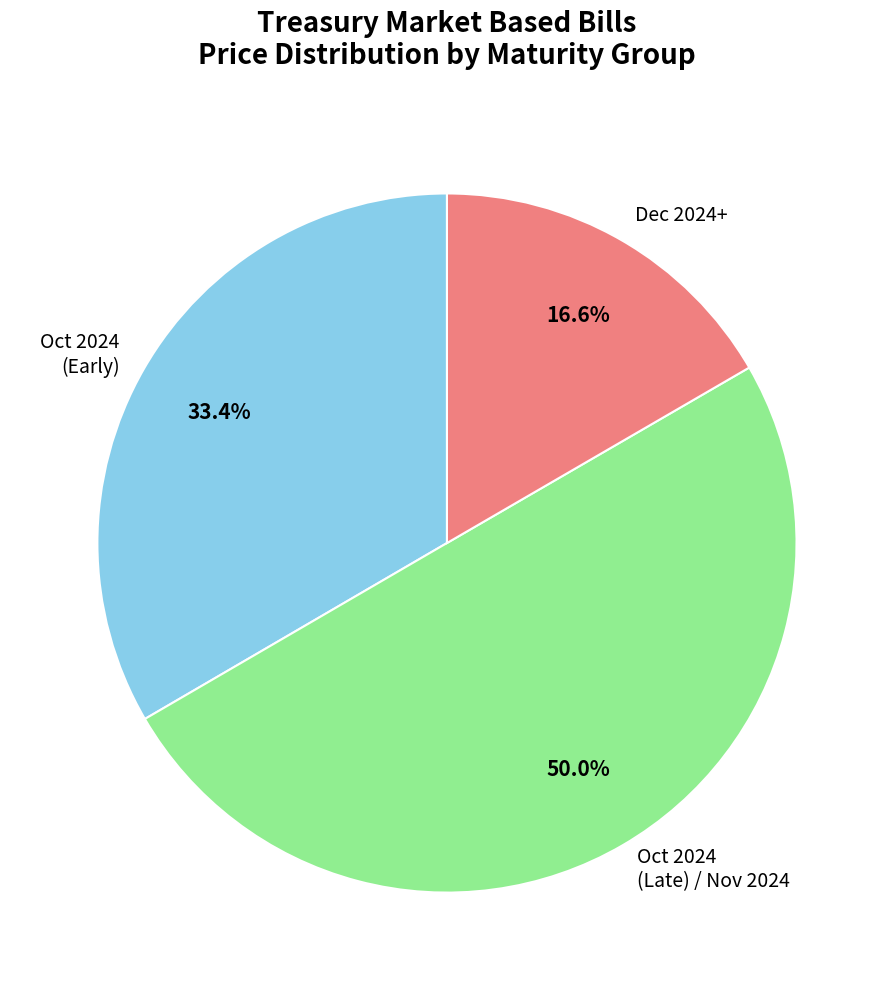

Approximately how many times larger is the value at Oct 2024 (Late) / Nov 2024 compared to Oct 2024 (Early)?

1.5